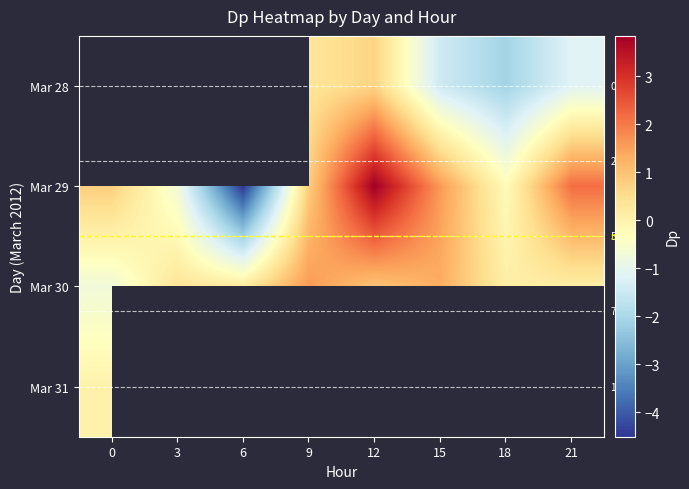

What is the difference between the Mar 30 values at 18 and 12?

0.9